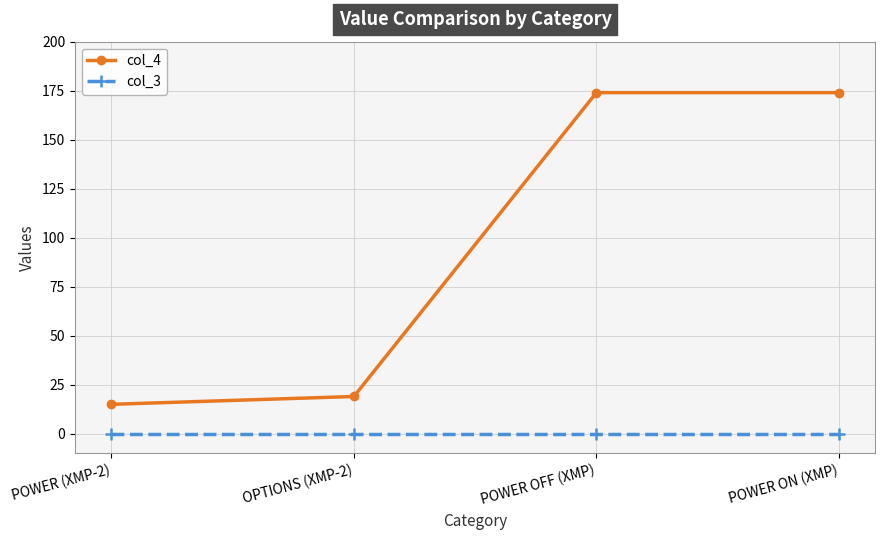

What is the difference between the second highest and minimum values in the col_4 series?

159